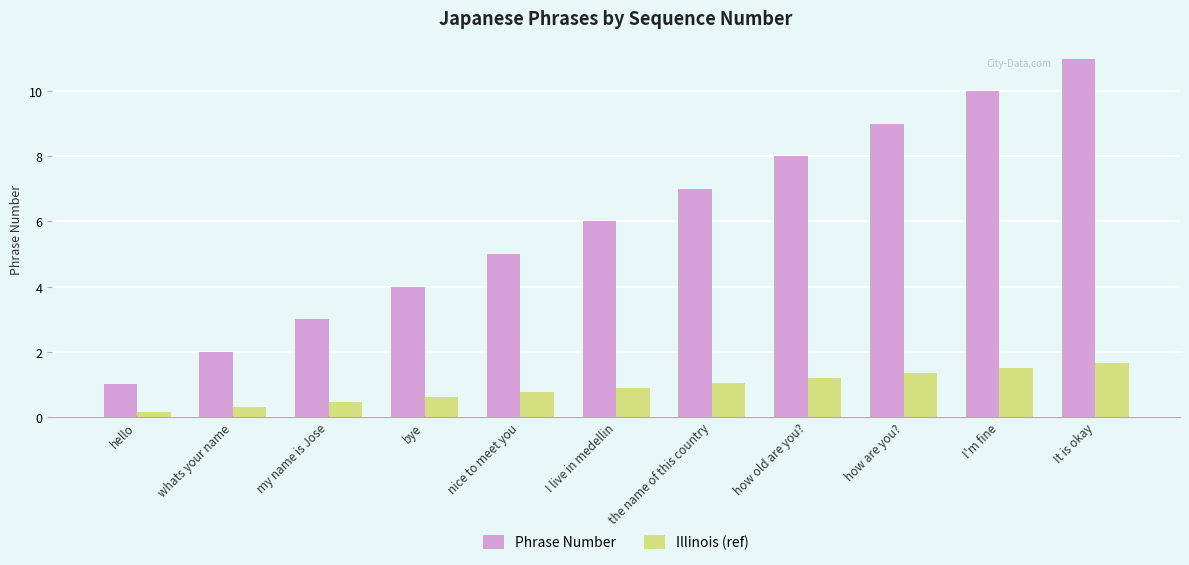

At which label is Phrase Number closest to 6?

I live in medellin